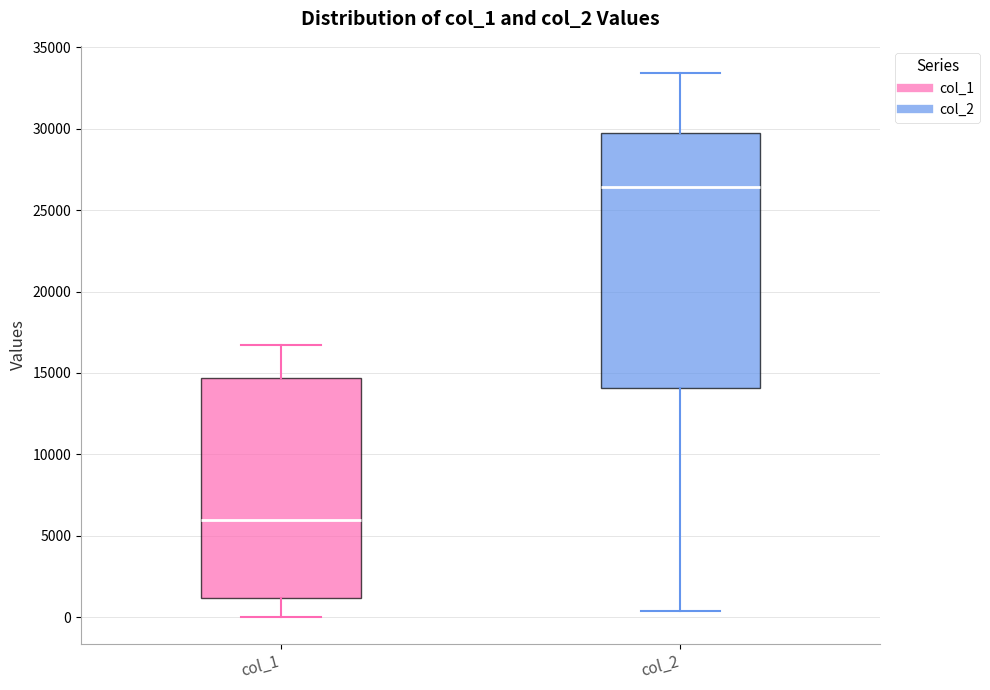

Which box is the tallest, from its lower edge to its upper edge?

col_2